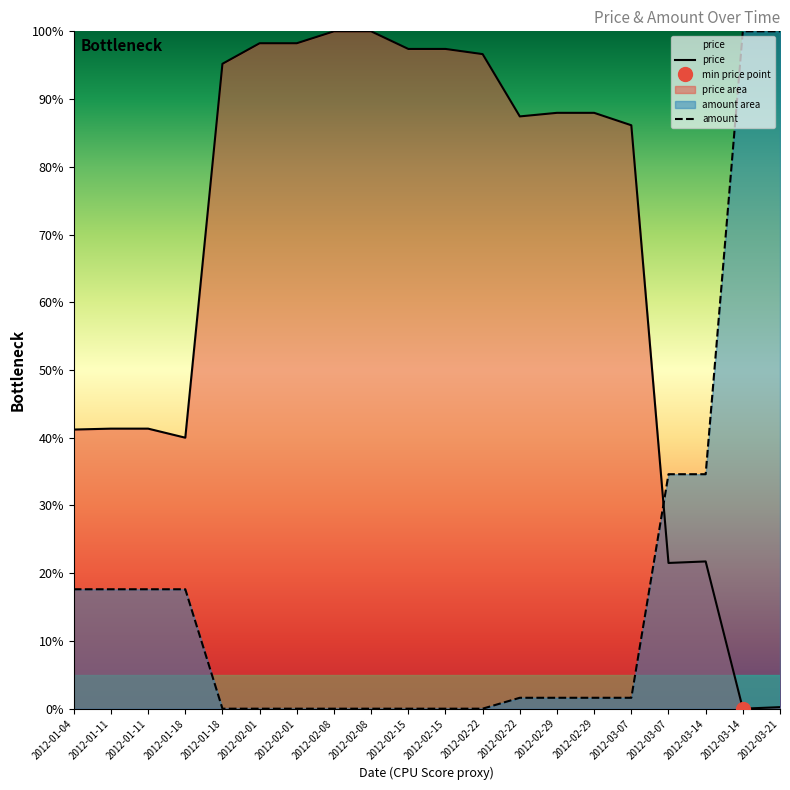

Where is the first local minimum for price?

2012-01-18